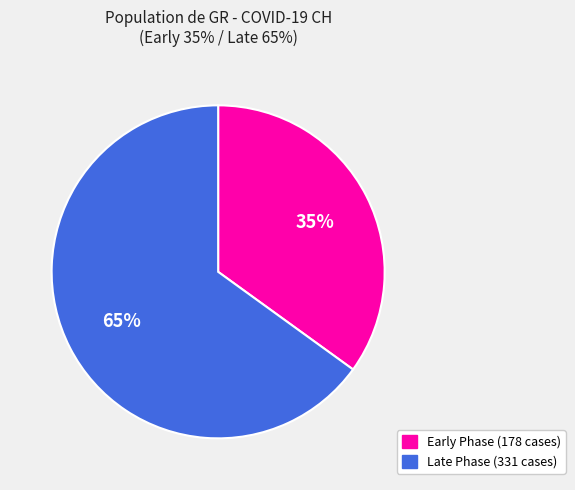

To the nearest percent, what is the average slice percentage?

50%